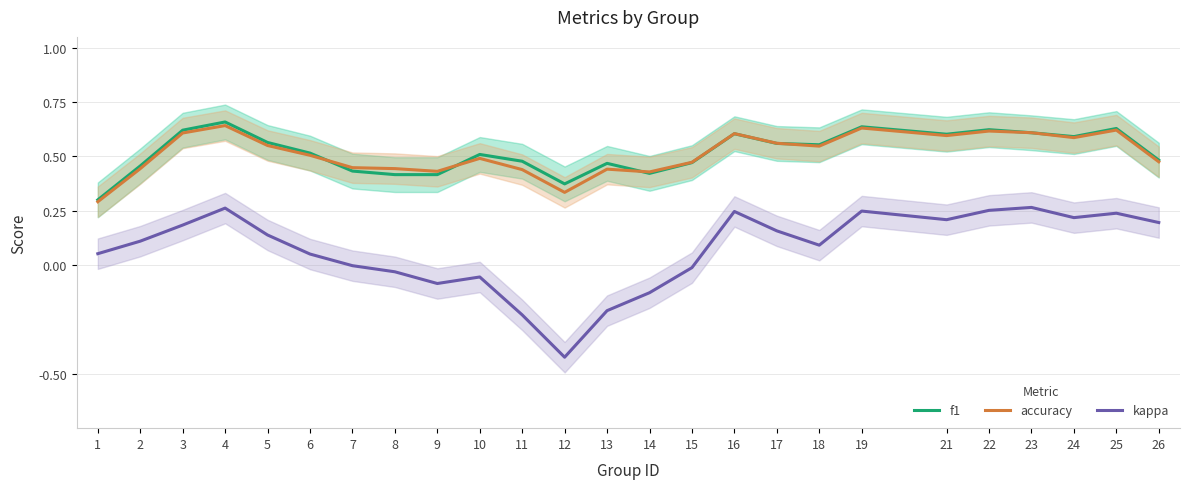

What is the sum of the kappa values at 23 and 13?

0.1